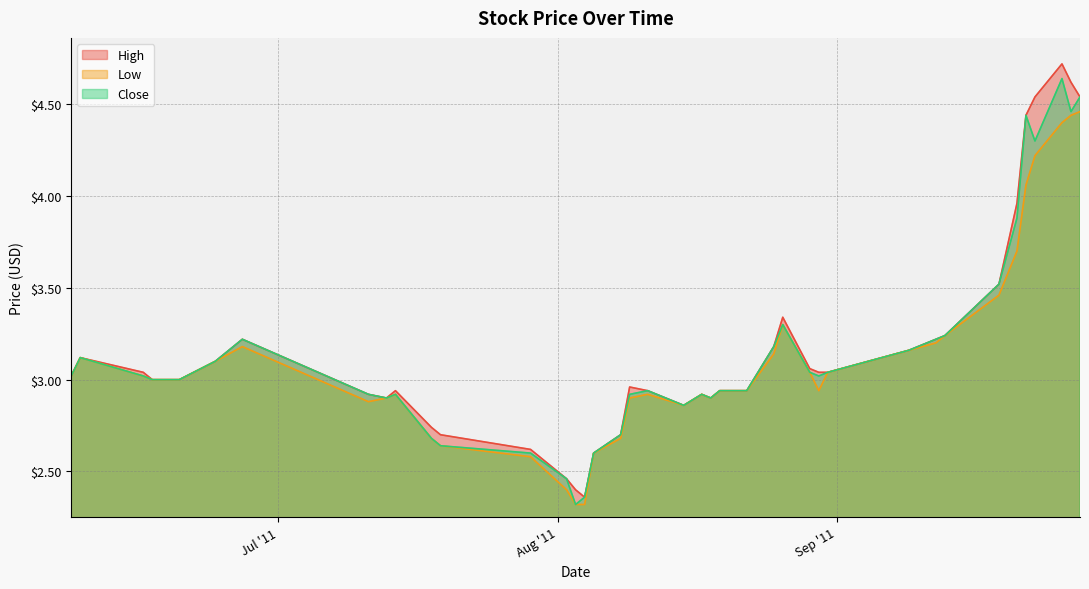

What is the difference between the maximum and minimum values in the Close series?

2.3